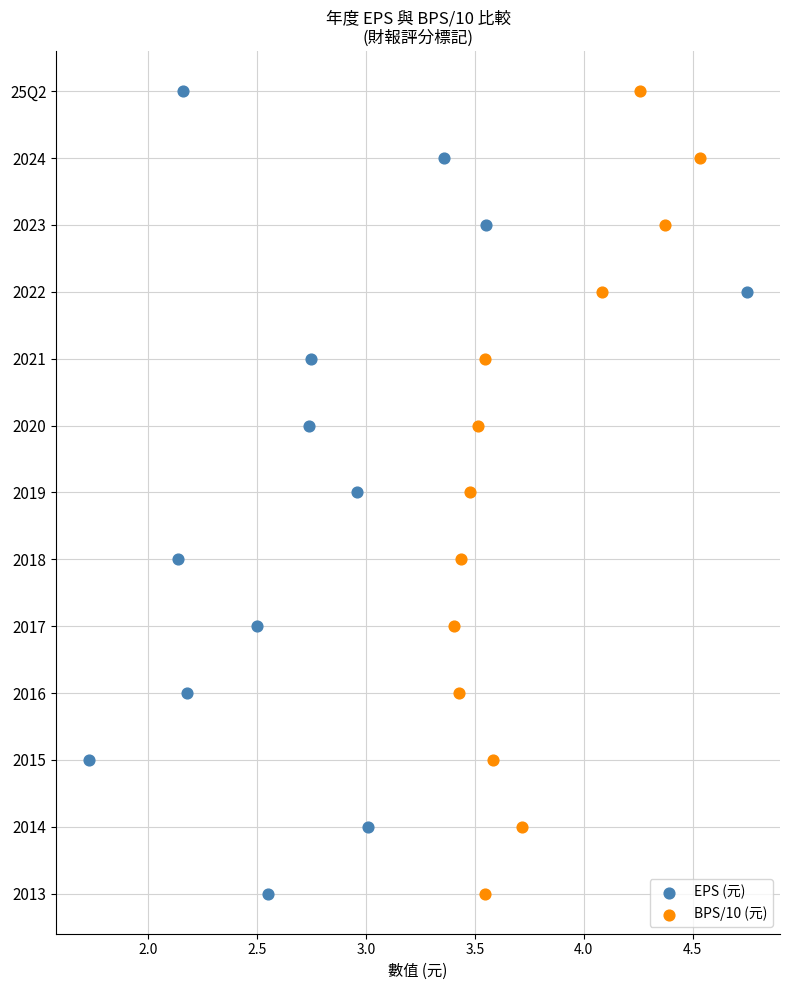

What are all the series names shown in the legend?

EPS (元), BPS/10 (元)